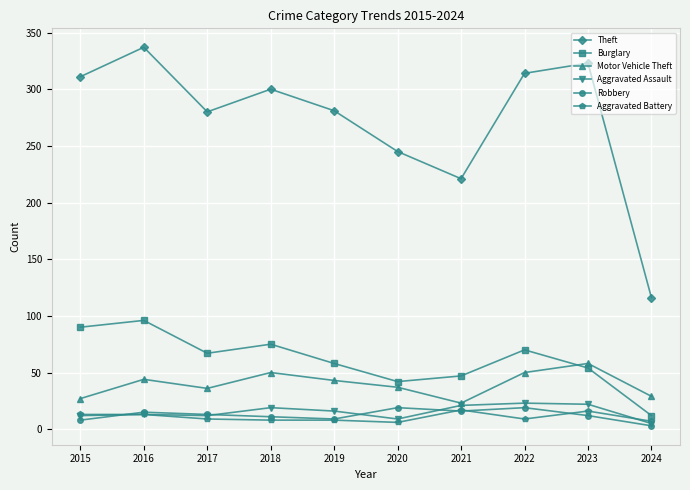

What is the approximate value of Robbery at 2015?

8